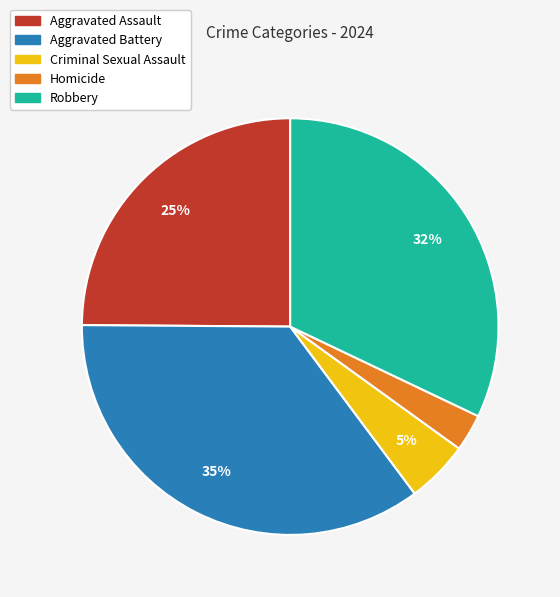

To the nearest percent, what is the difference between the Homicide and Criminal Sexual Assault slice percentages?

2%